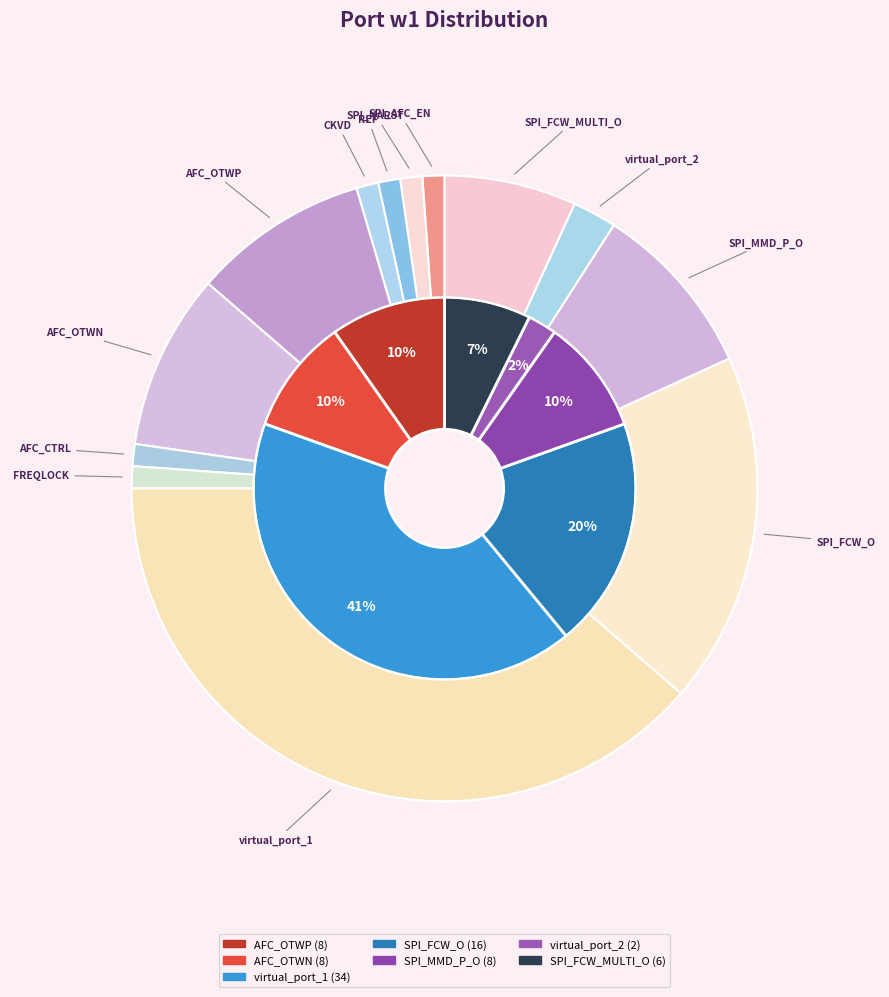

How many slices are in this pie chart?

13